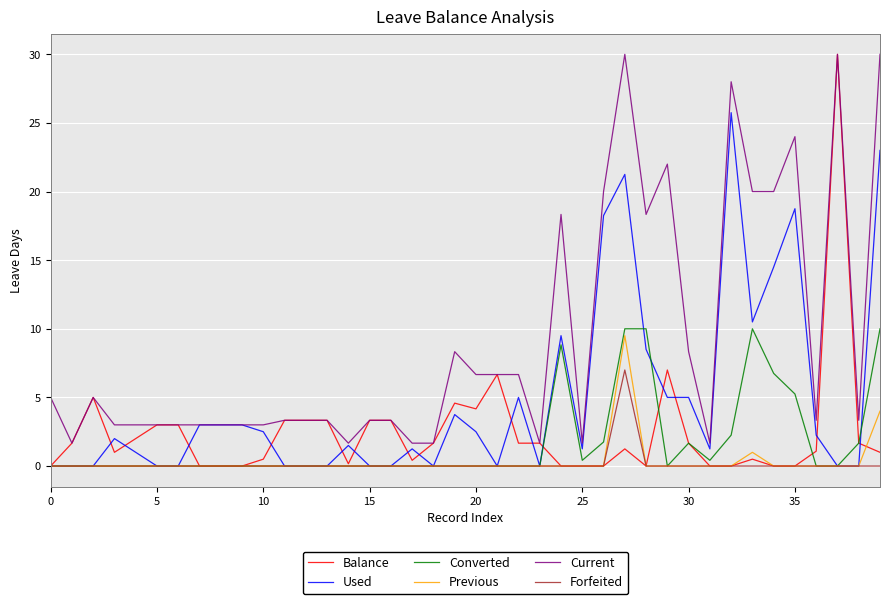

Which series has the largest range (max minus min)?

Balance